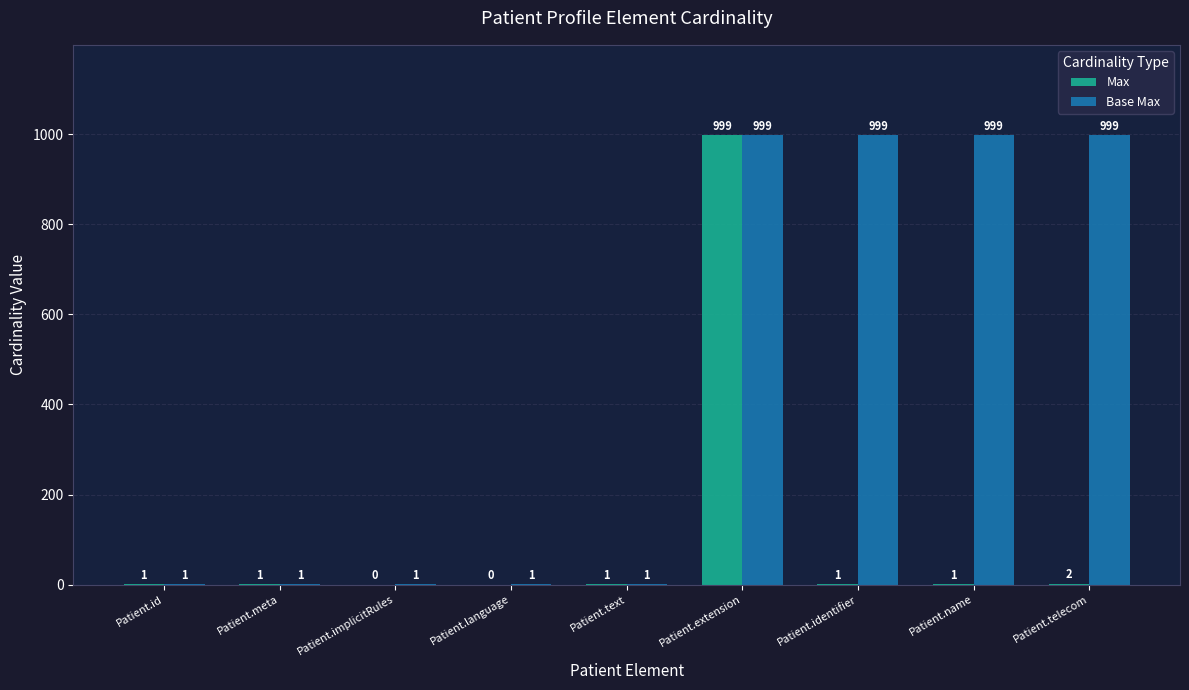

Between Patient.text and Patient.name, which series saw the biggest shift?

Base Max